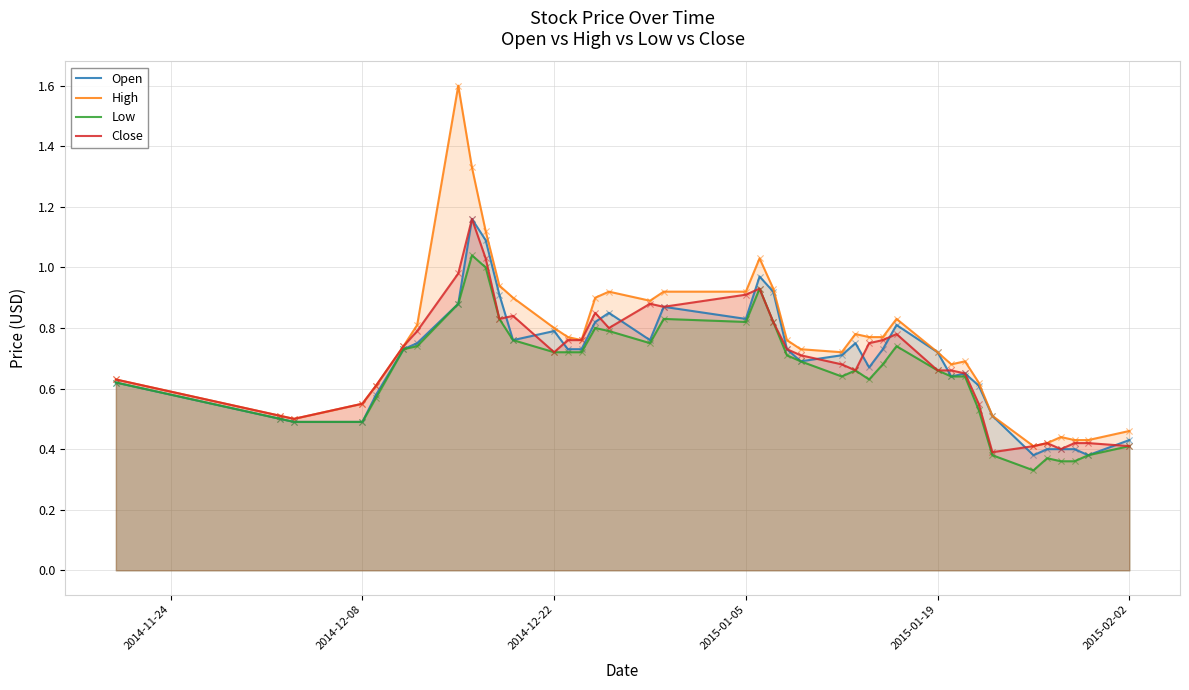

Which series has the largest Y range (max minus min)?

High